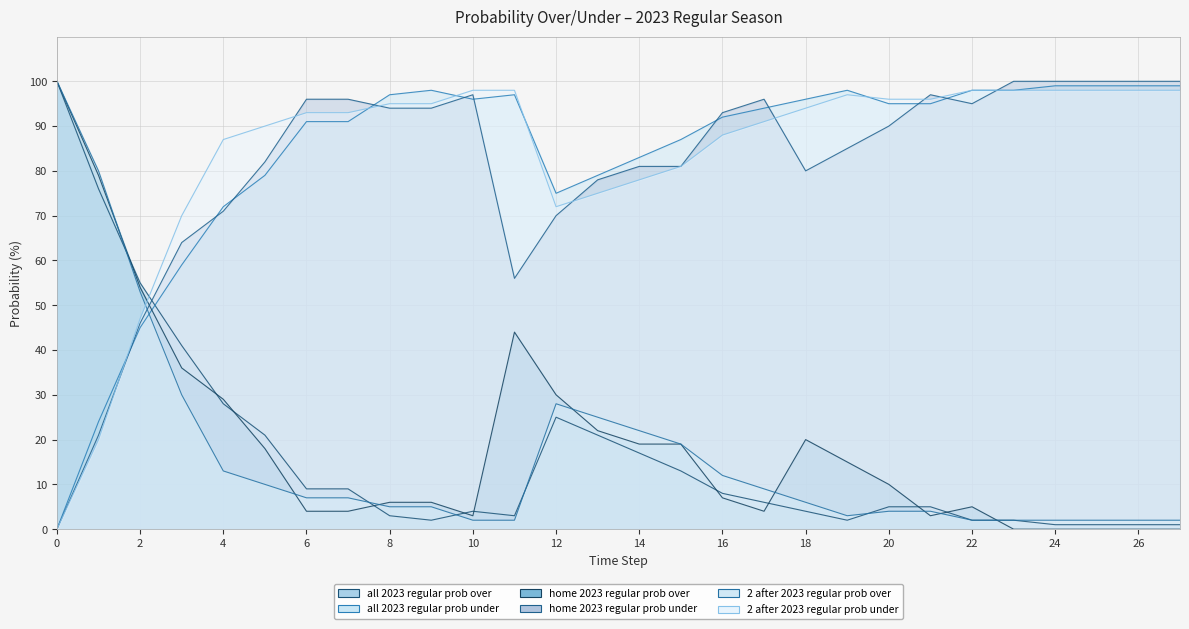

List the series in order of their peak value, lowest first.

2 after 2023 regular prob under, all 2023 regular prob under, all 2023 regular prob over, home 2023 regular prob over, home 2023 regular prob under, 2 after 2023 regular prob over